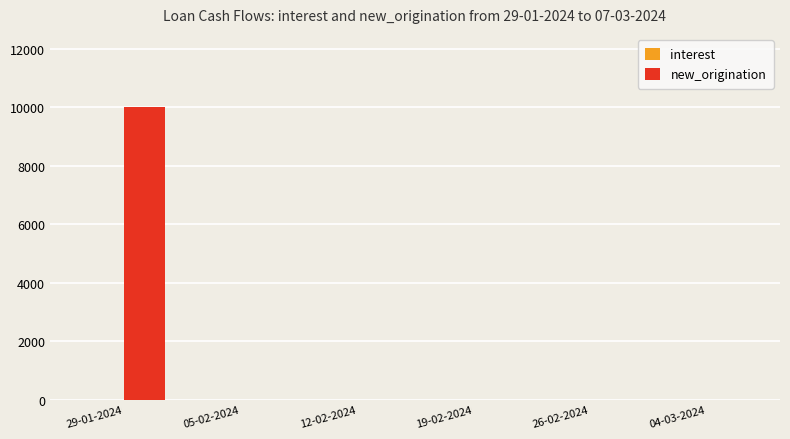

Reading left to right, transcribe all the data shown in this chart.

29-01-2024=10000	05-02-2024=0	12-02-2024=0	19-02-2024=0	26-02-2024=0	04-03-2024=0